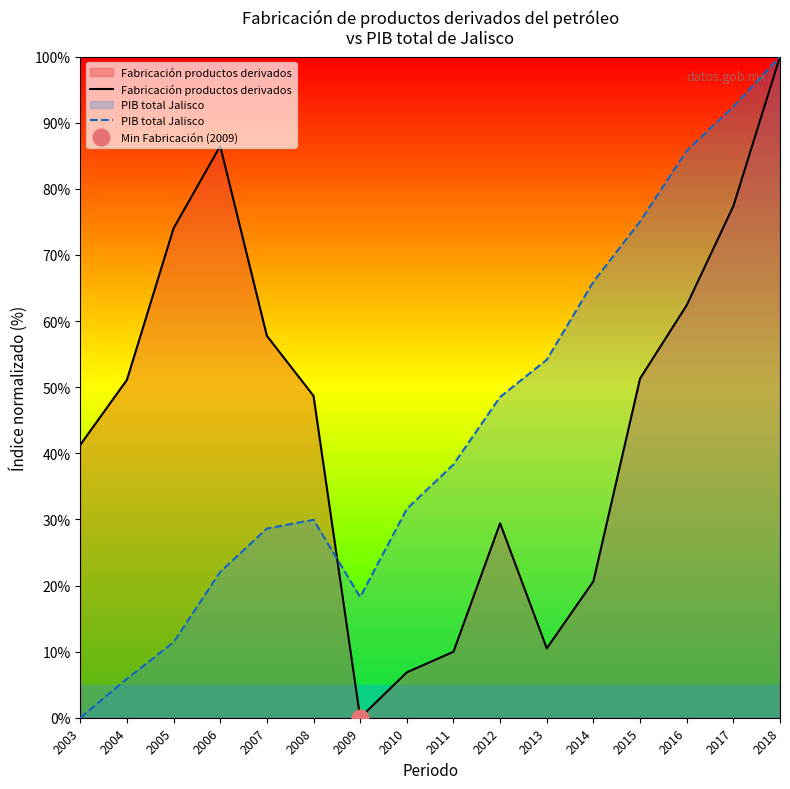

Reading left to right, transcribe all the data shown in this chart.

Fabricación productos derivados: 2003=41.3	2004=51.1	2005=74.0	2006=86.5	2007=57.8	2008=48.7	2009=0.0	2010=6.9	2011=10.0	2012=29.4	2013=10.5	2014=20.6	2015=51.3	2016=62.4	2017=77.4	2018=100.0
PIB total Jalisco: 2003=0.0	2004=5.9	2005=11.4	2006=22.0	2007=28.6	2008=29.9	2009=18.3	2010=31.6	2011=38.3	2012=48.5	2013=54.2	2014=65.9	2015=75.1	2016=85.8	2017=92.4	2018=100.0